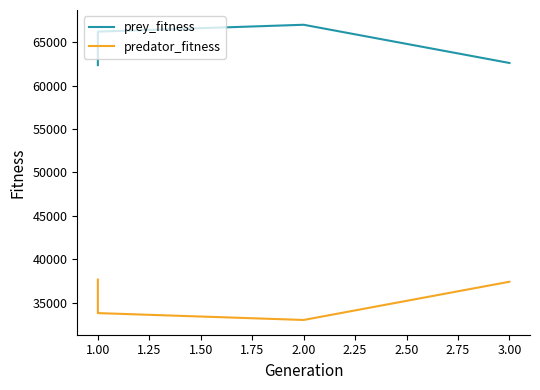

What is the value of the prey_fitness point at the 1st from the left?

62358